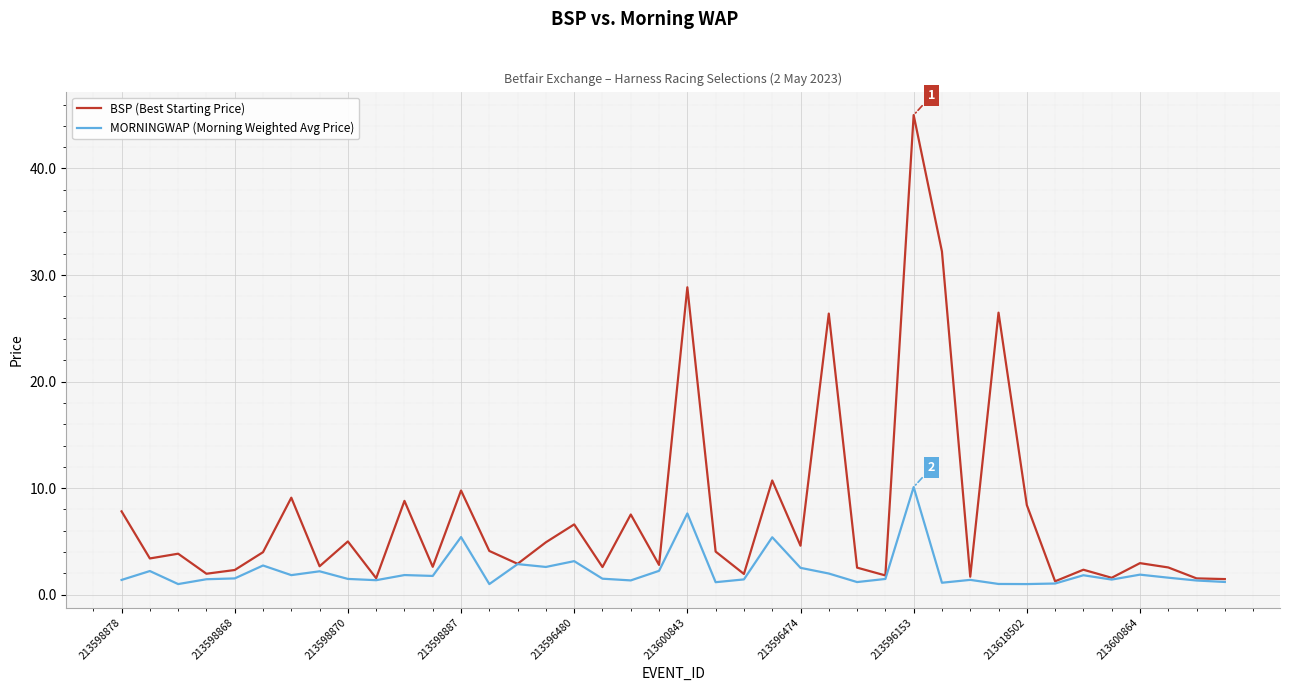

Which series has the largest total across all categories?

BSP (Best Starting Price)